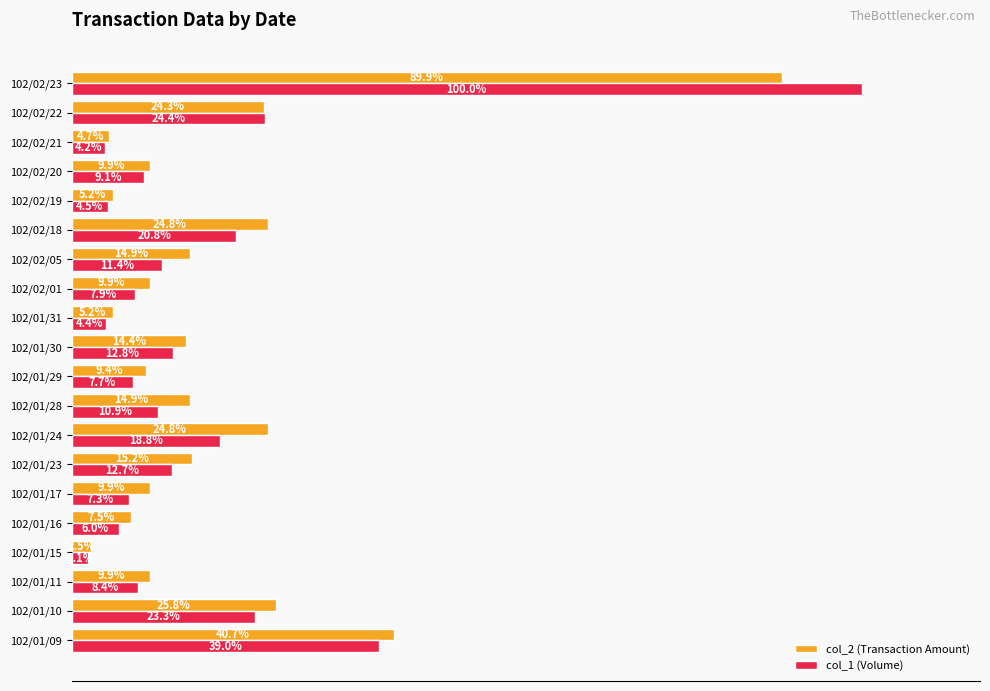

Which series has the largest total across all categories?

col_2 (Transaction Amount)